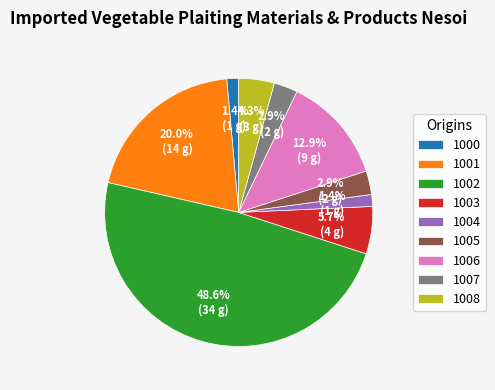

To the nearest percent, what is the combined percentage of 1000 and 1003?

7%